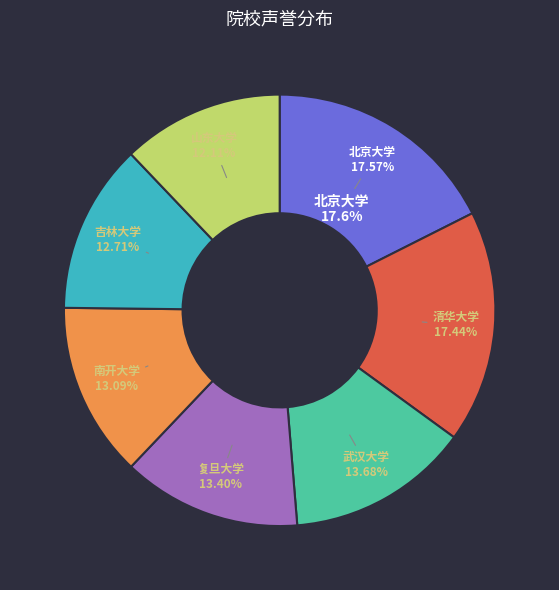

Does 吉林大学 represent more than half of the total?

No